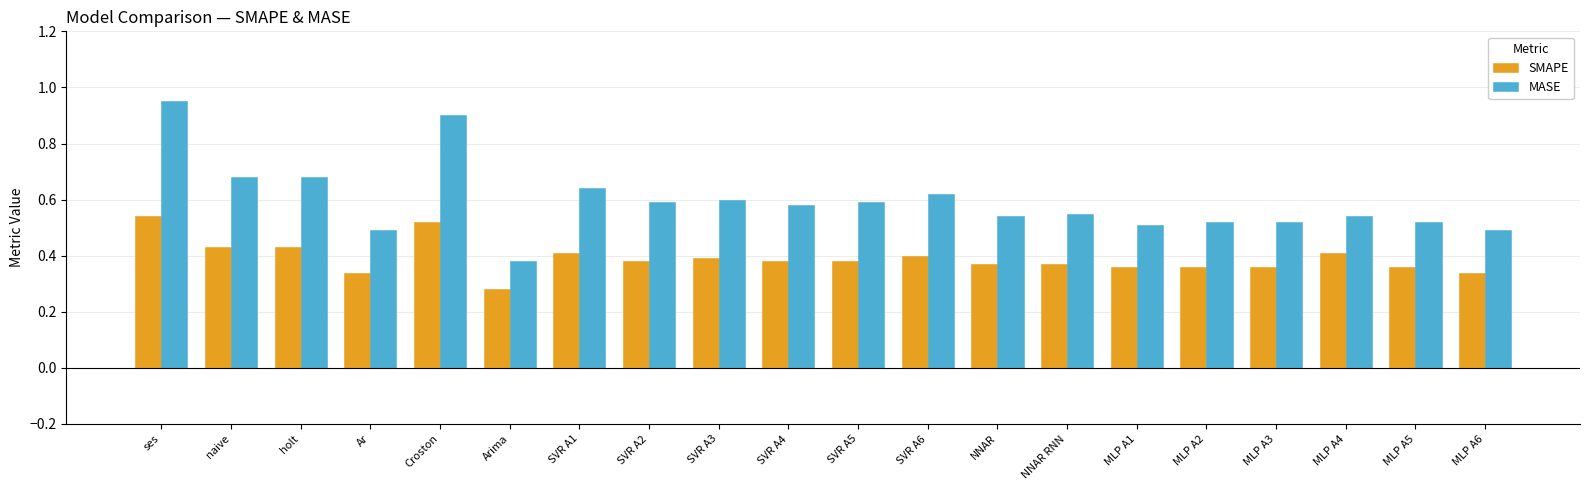

Which series has the largest range (max minus min)?

MASE